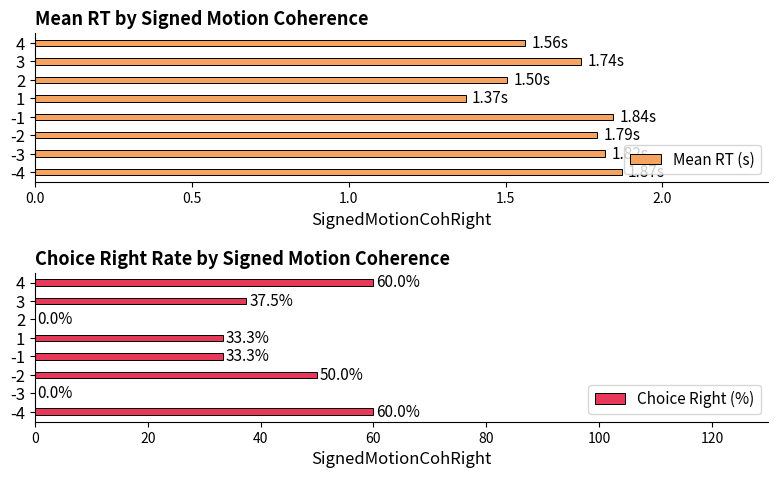

What is the highest value of the Choice Right (%) series?

60.0